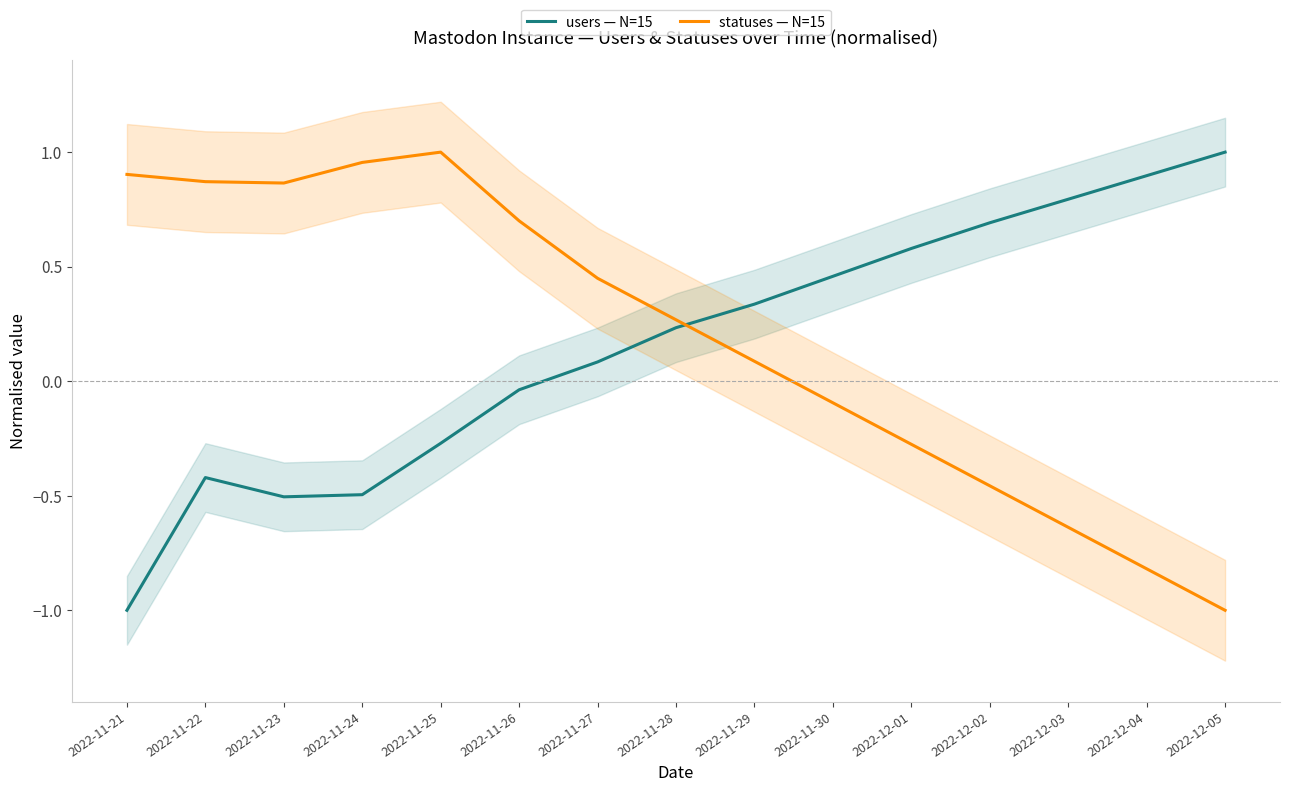

At which category does statuses — N=15 reach its first local peak?

2022-11-25